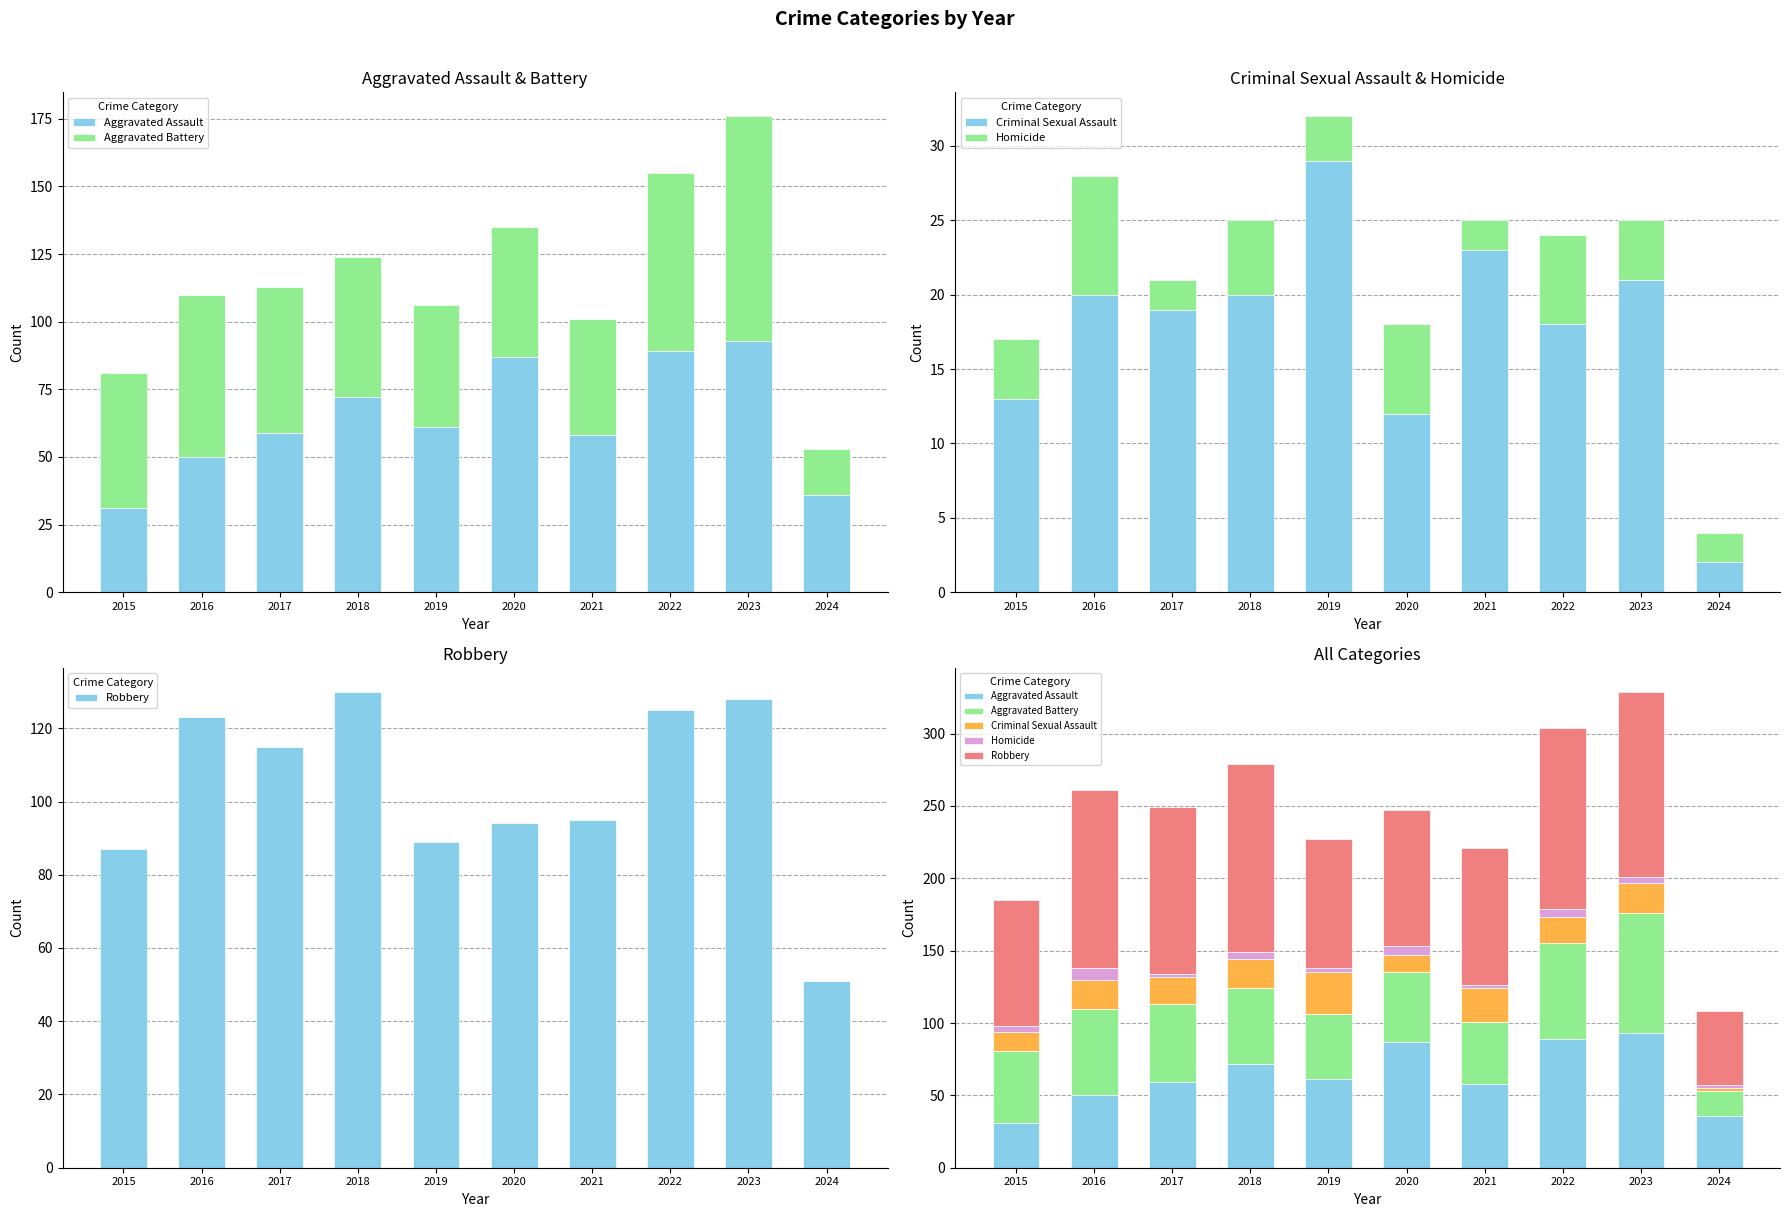

What is the value of the Criminal Sexual Assault bar at the 10th from the left?

2